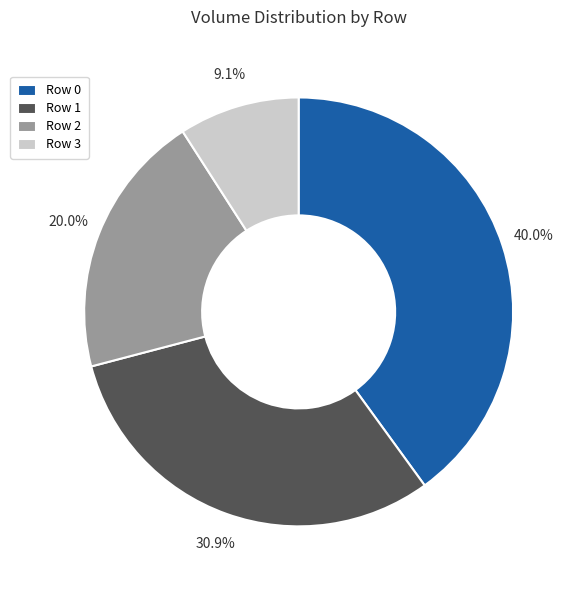

Approximately how many times larger is the value at Row 0 compared to Row 3?

4.4